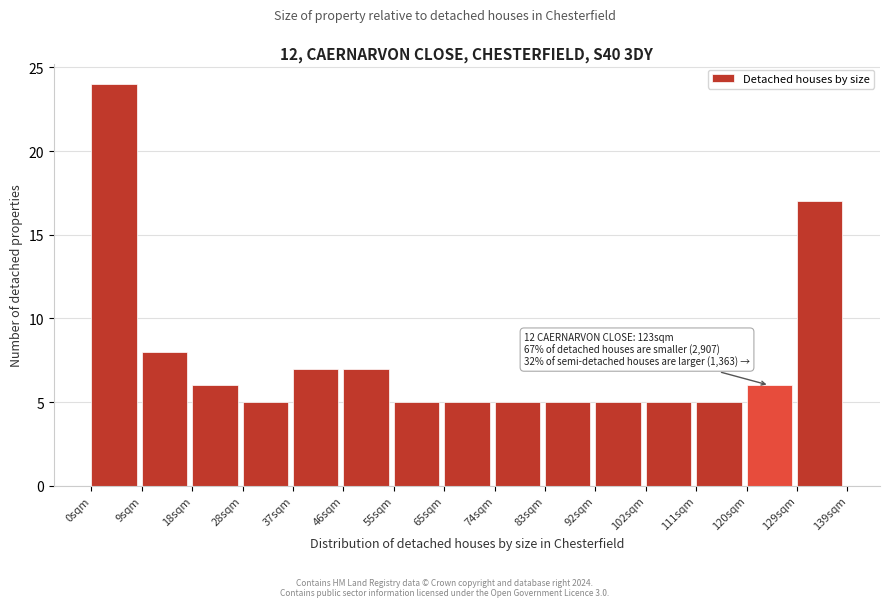

Over which range of the x-axis is the bar tallest?

0 to 9